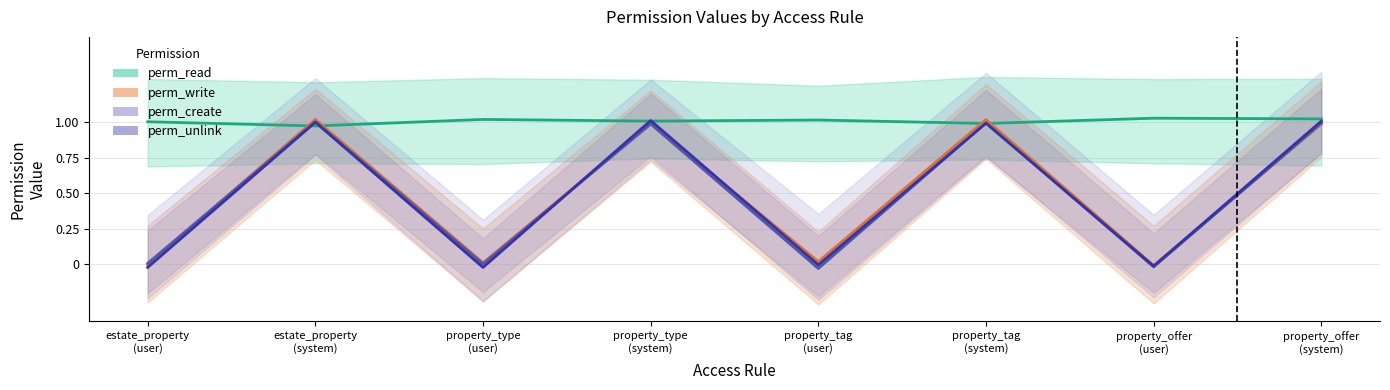

Does the chart display data point markers on the line(s)?

No